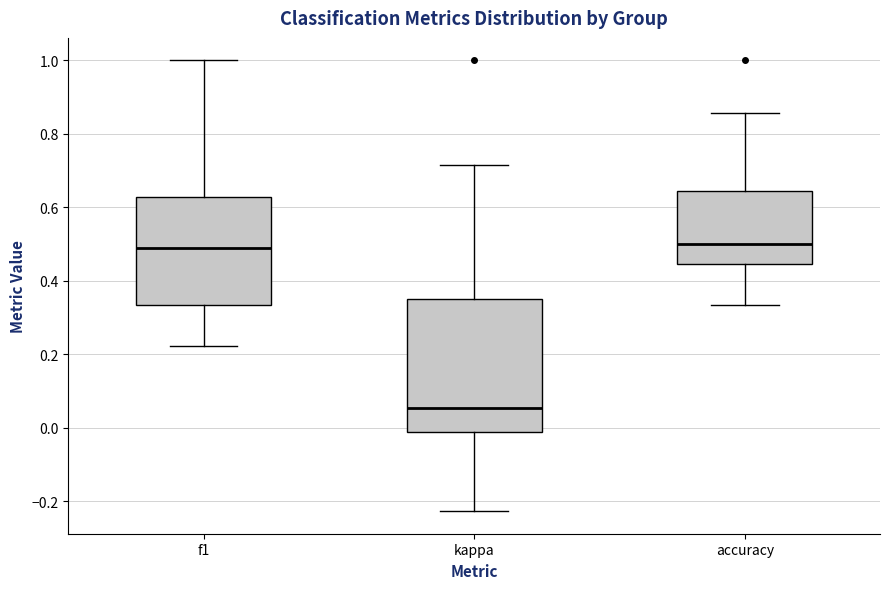

Reading left to right, read every box against the y-axis: the position of its median line, the range the box covers, and the ends of its whiskers. The values are not printed on the chart, so give them approximately, as read against the axis.

f1: median 0.48, box 0.34 to 0.62, whiskers 0.22 to 1.00
kappa: median 0.06, box -0.02 to 0.36, whiskers -0.22 to 0.72
accuracy: median 0.50, box 0.44 to 0.64, whiskers 0.34 to 0.86